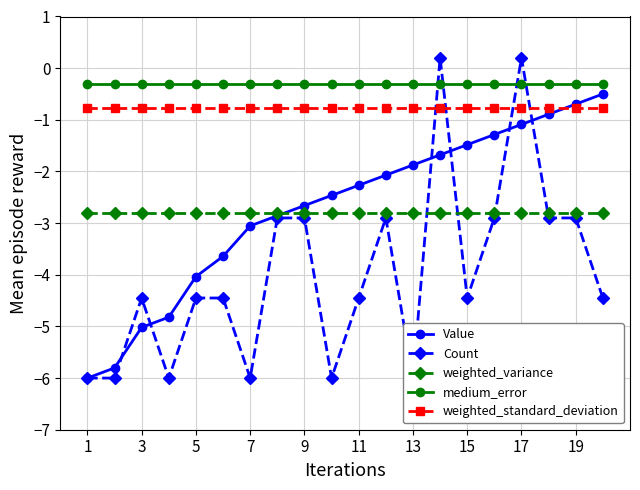

Is it true that medium_error equals -0.3 at 19?

True